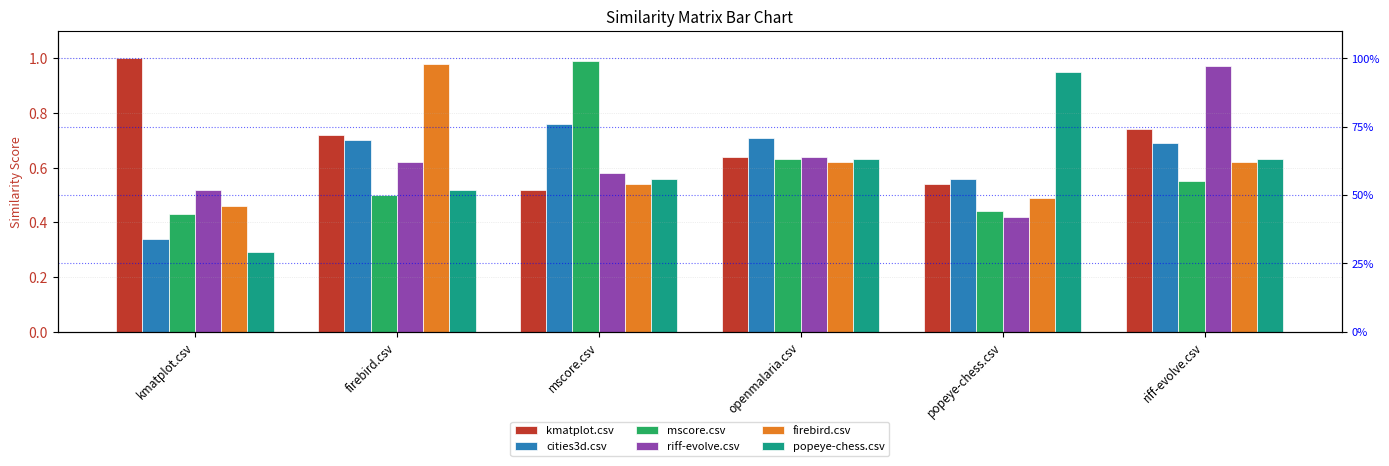

Which category has the lowest value across all series?

kmatplot.csv